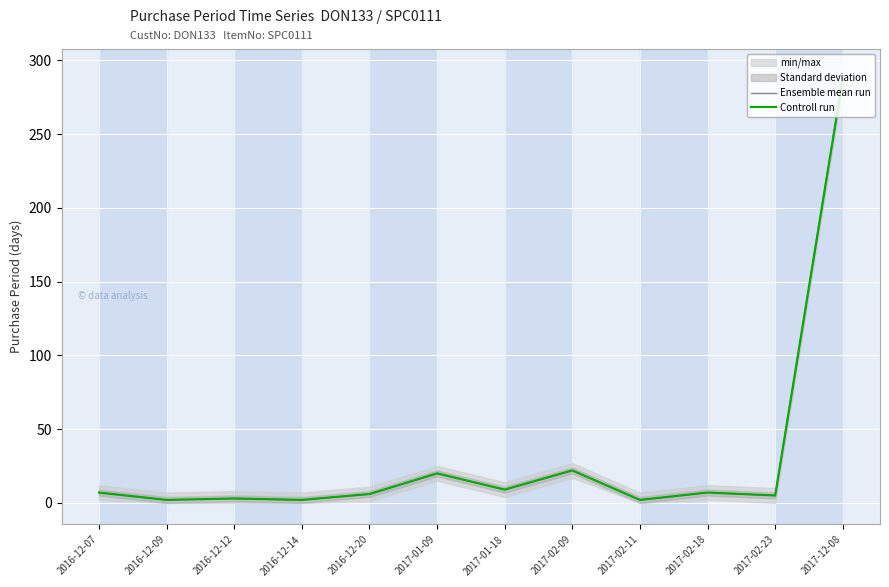

Is the value of Controll run at 2017-12-08 greater than the value of Ensemble mean run at 2017-02-23?

Yes